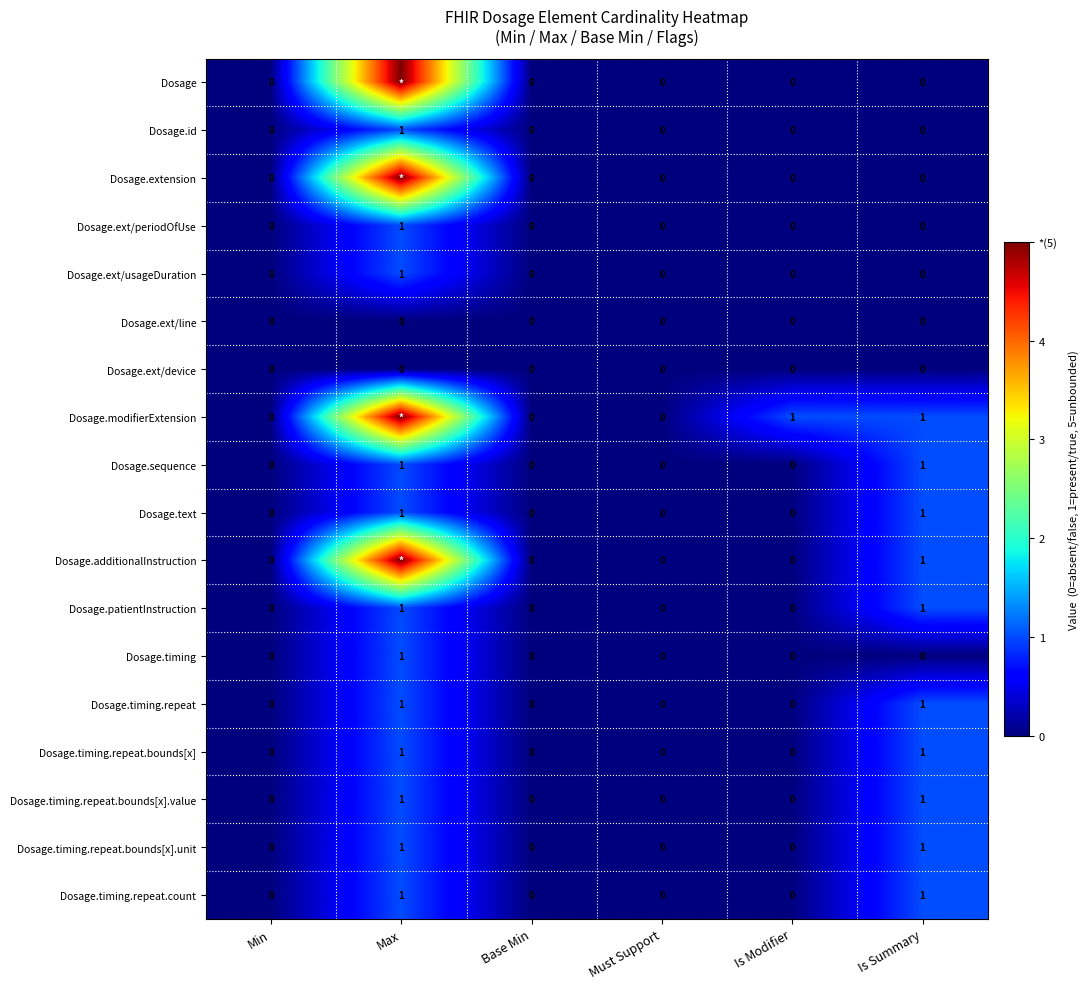

Is the value of Dosage.sequence at Max greater than the value of Dosage.additionalInstruction at Base Min?

Yes